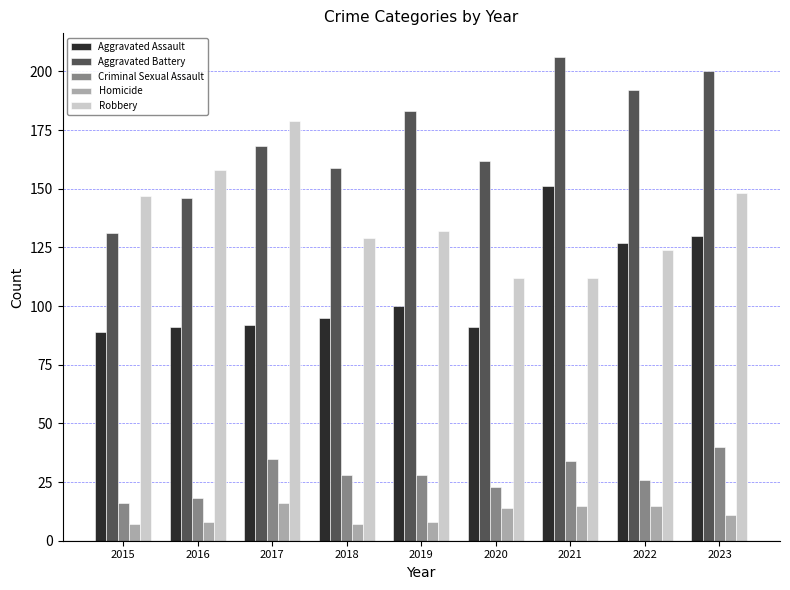

Between 2015 and 2021, which series saw the biggest shift?

Aggravated Battery